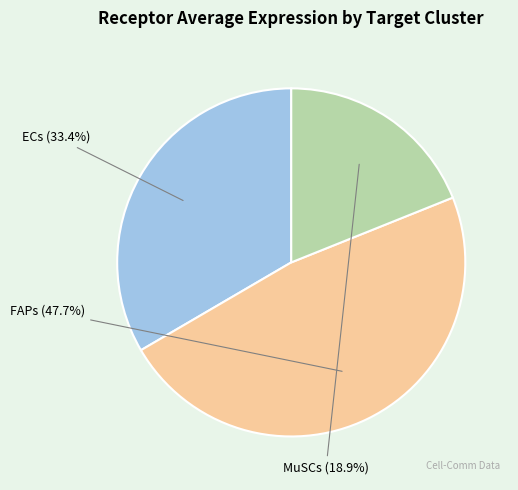

Is there a majority slice in this chart?

No